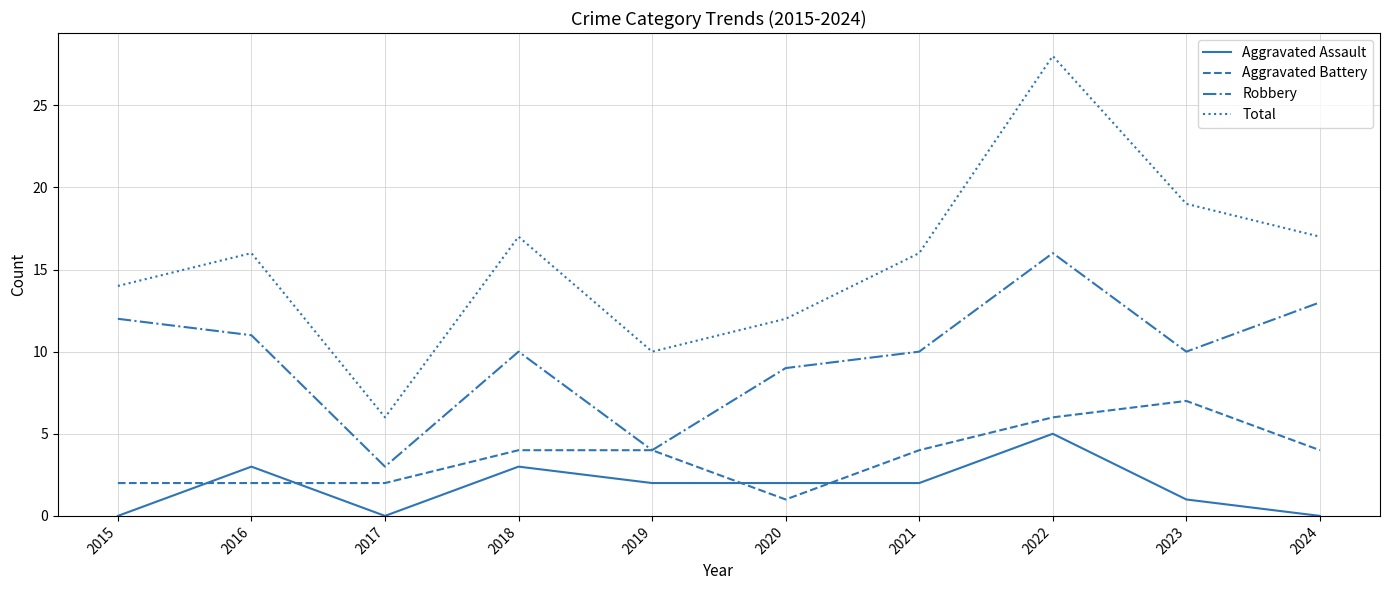

True or false: Robbery and Aggravated Assault intersect in this chart.

False